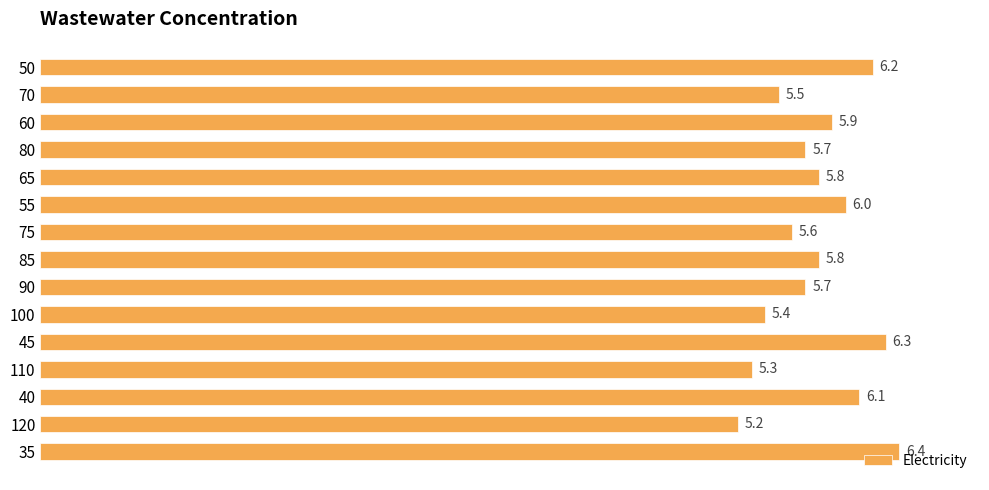

Are the bars horizontal?

Yes